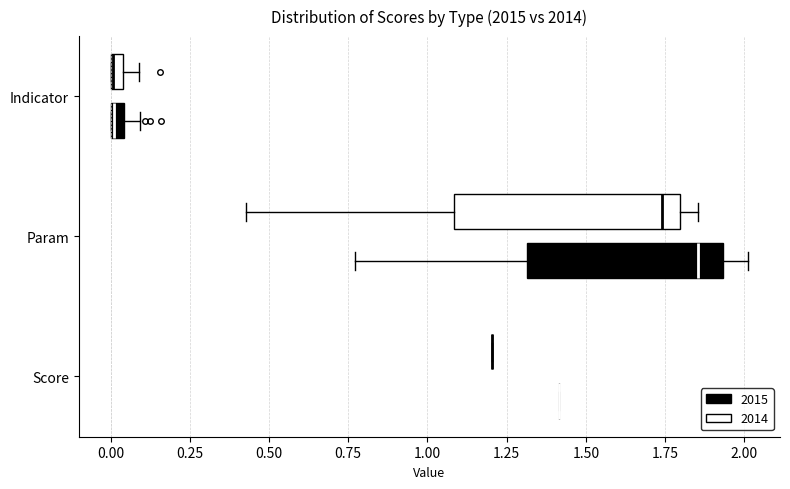

Which box is the widest, from its left edge to its right edge?

Param (2014)